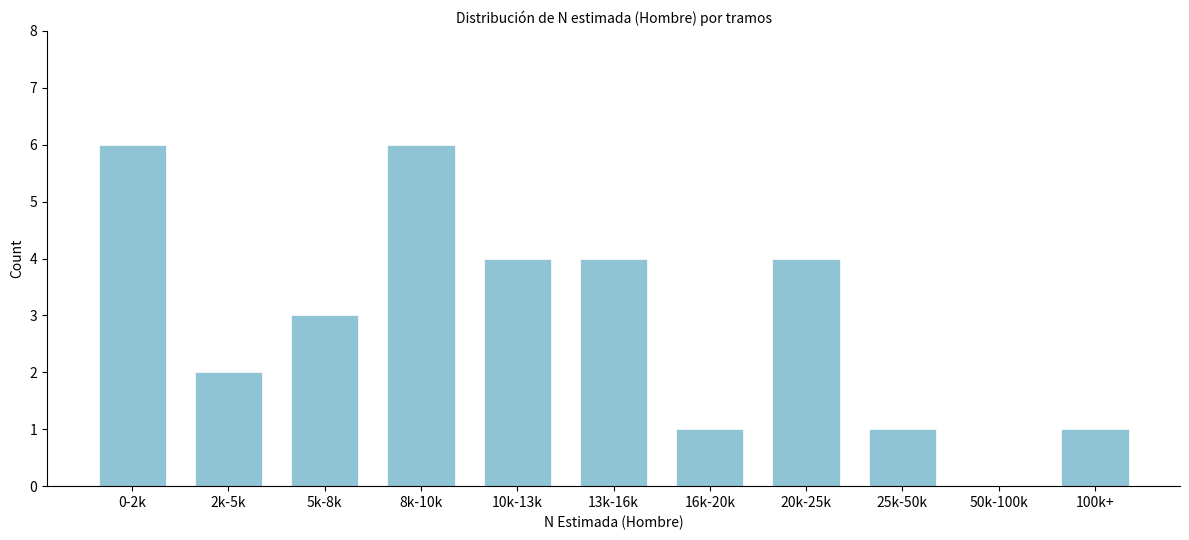

Reading left to right, extract all data points from this chart.

0-2k=6	2k-5k=2	5k-8k=3	8k-10k=6	10k-13k=4	13k-16k=4	16k-20k=1	20k-25k=4	25k-50k=1	50k-100k=0	100k+=1